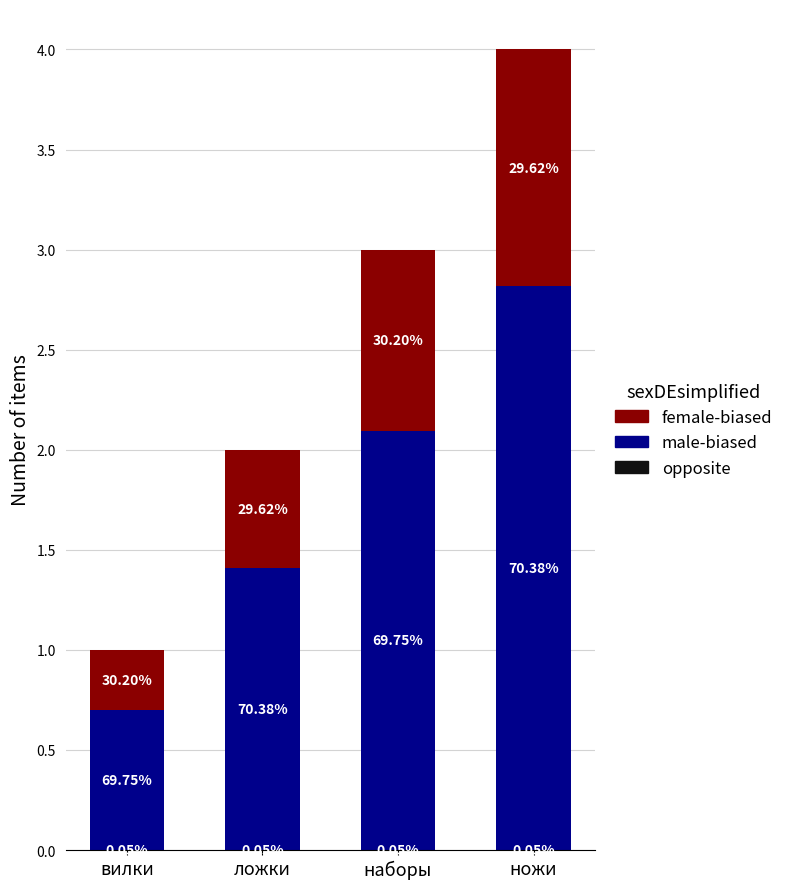

What is the difference between the maximum and minimum values in the female-biased series?

0.9